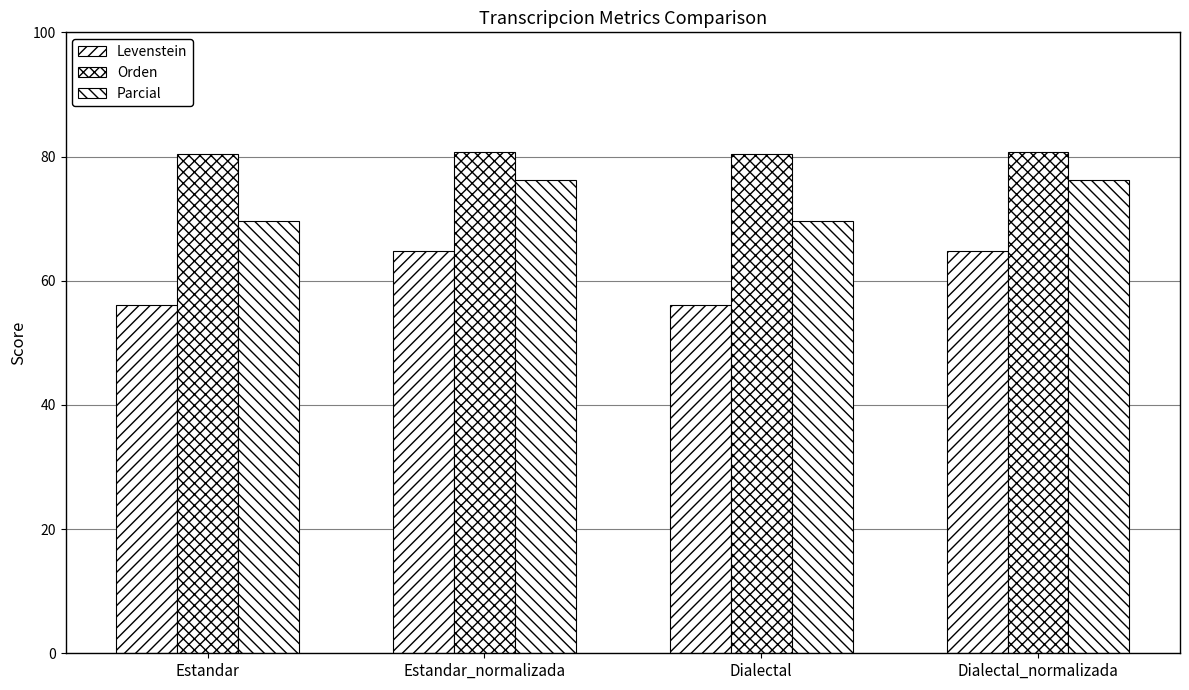

At which label is Orden closest to 80?

Estandar